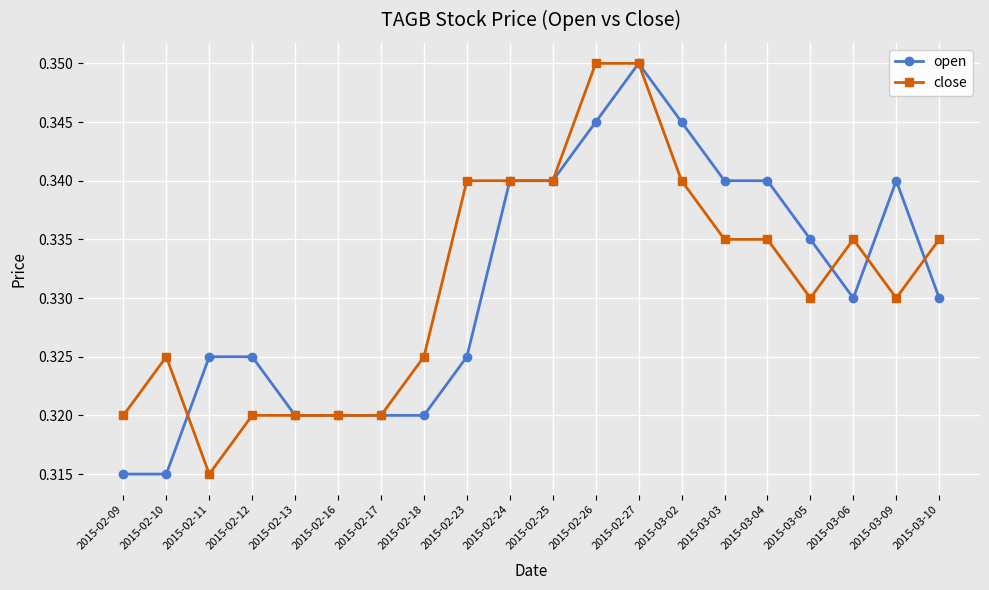

What is the label of the 8th point from the left?

2015-02-18